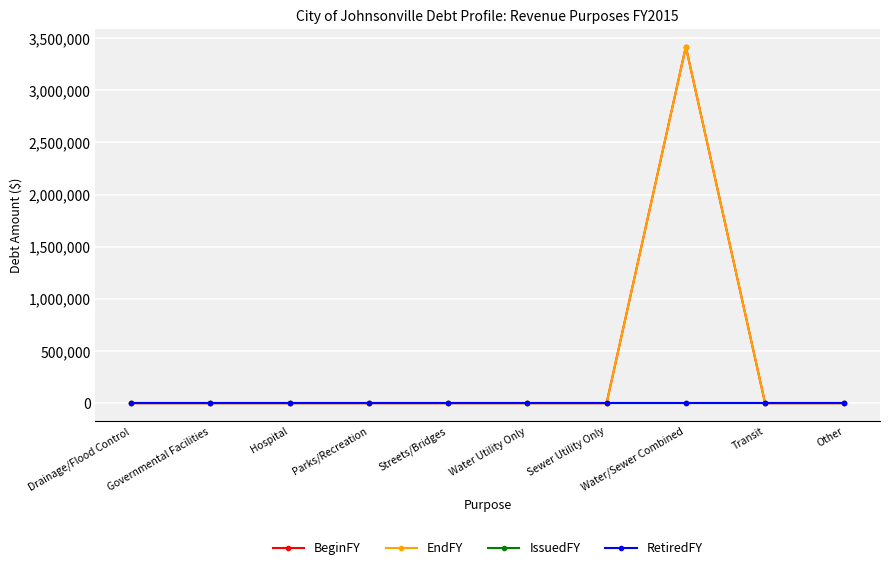

True or false: BeginFY has more than 0 interior local peaks.

True